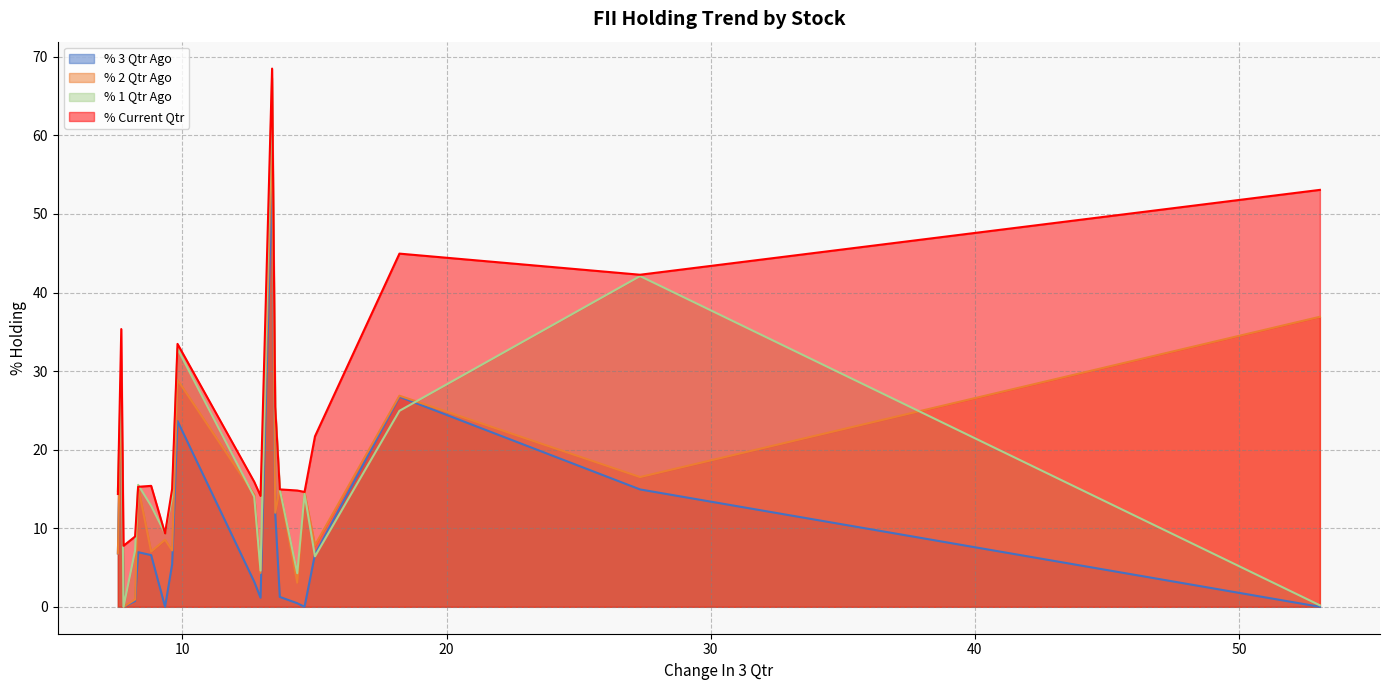

Which series has the widest spread of values?

% 1 Qtr Ago